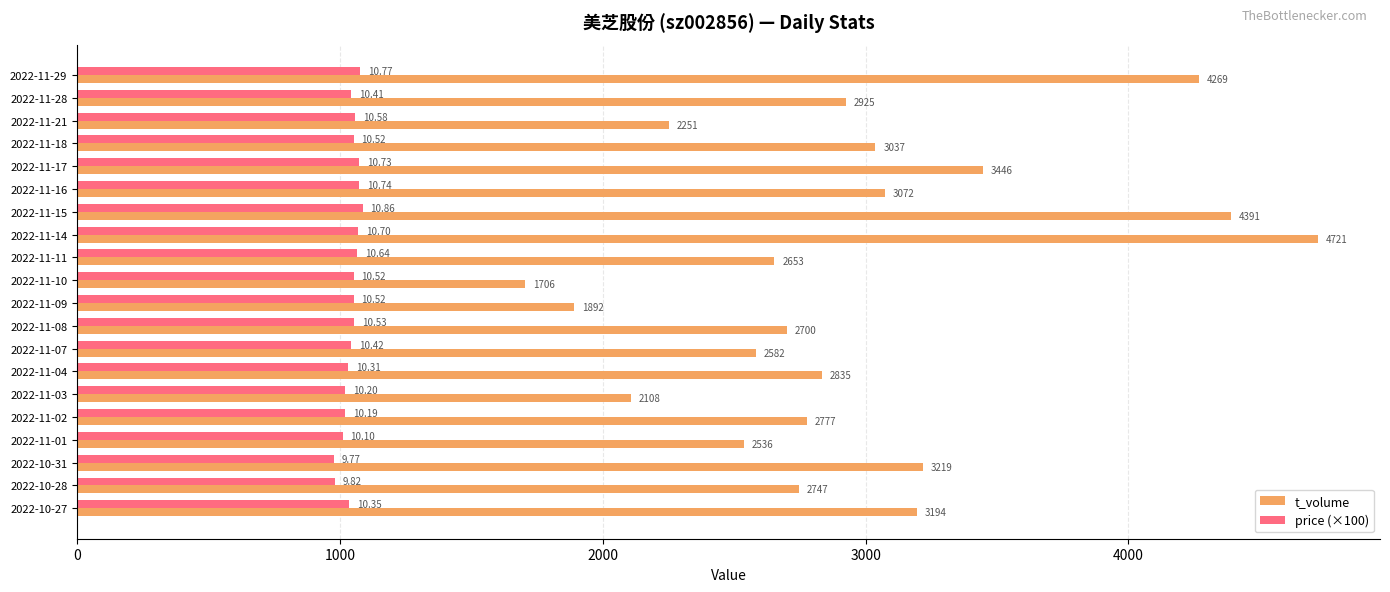

What is the difference between the second highest and second lowest values in the price (×100) series?

95.0